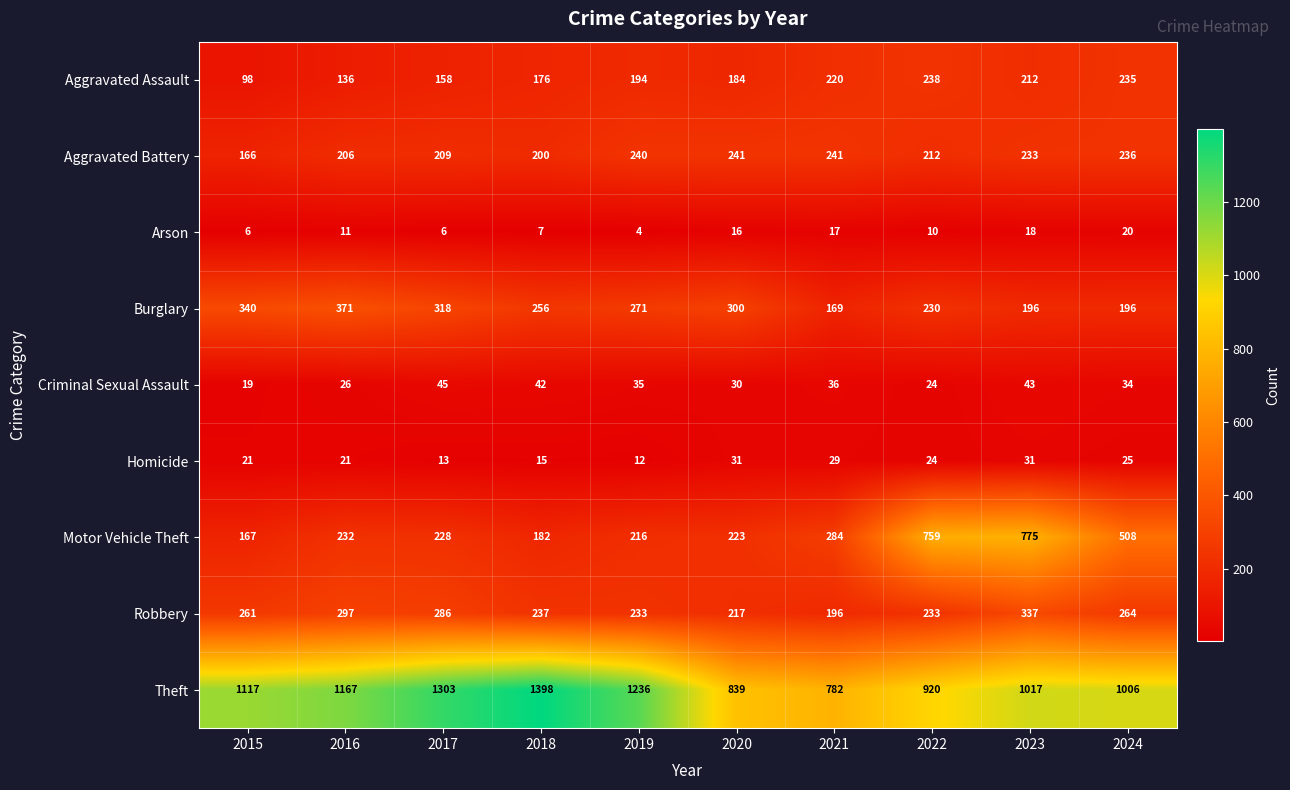

Which series has the widest spread of values?

Theft